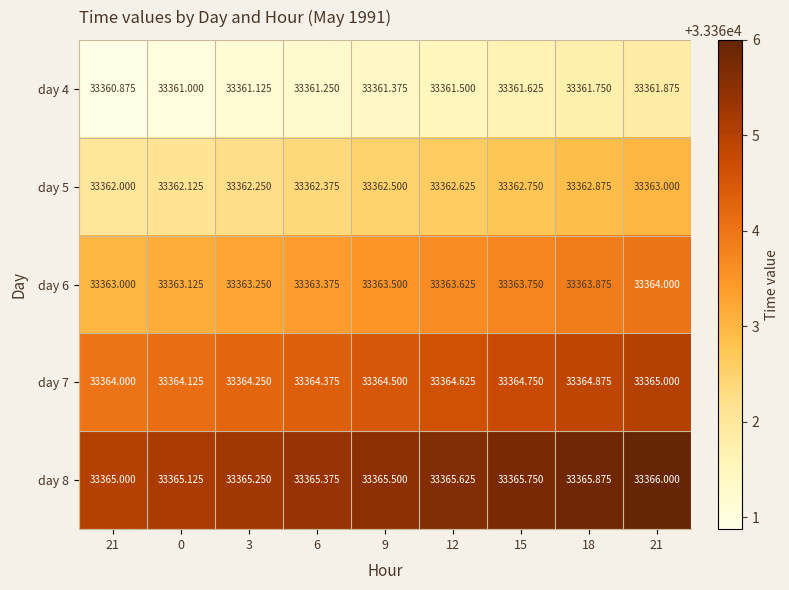

Reading left to right, list all the values displayed in this chart.

day 4: 21=33360.9	0=33361.0	3=33361.1	6=33361.2	9=33361.4	12=33361.5	15=33361.6	18=33361.8	21=33361.9
day 5: 21=33362.0	0=33362.1	3=33362.2	6=33362.4	9=33362.5	12=33362.6	15=33362.8	18=33362.9	21=33363.0
day 6: 21=33363.0	0=33363.1	3=33363.2	6=33363.4	9=33363.5	12=33363.6	15=33363.8	18=33363.9	21=33364.0
day 7: 21=33364.0	0=33364.1	3=33364.2	6=33364.4	9=33364.5	12=33364.6	15=33364.8	18=33364.9	21=33365.0
day 8: 21=33365.0	0=33365.1	3=33365.2	6=33365.4	9=33365.5	12=33365.6	15=33365.8	18=33365.9	21=33366.0